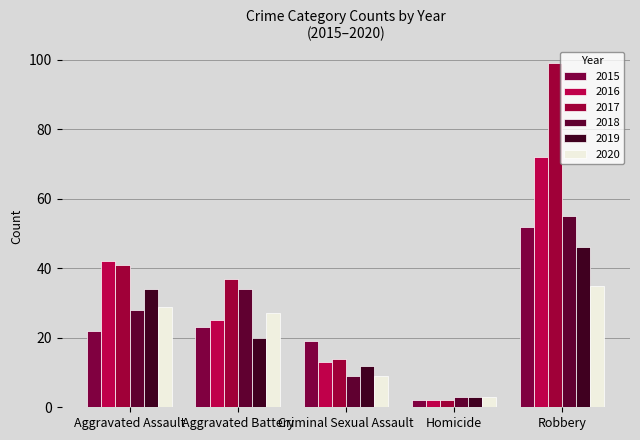

Where does the 2017 series first go above 37?

Aggravated Assault